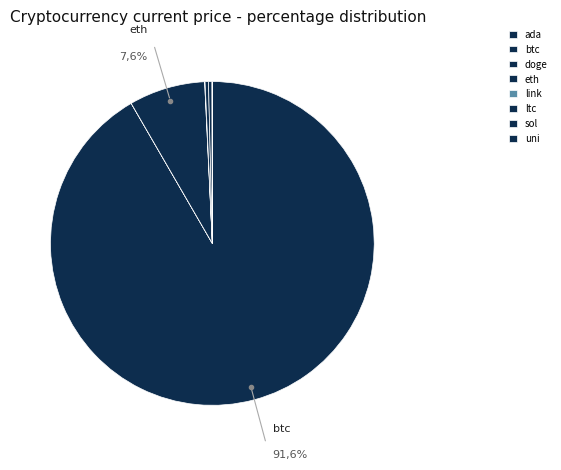

How much of the chart is everything except btc?

8.4%